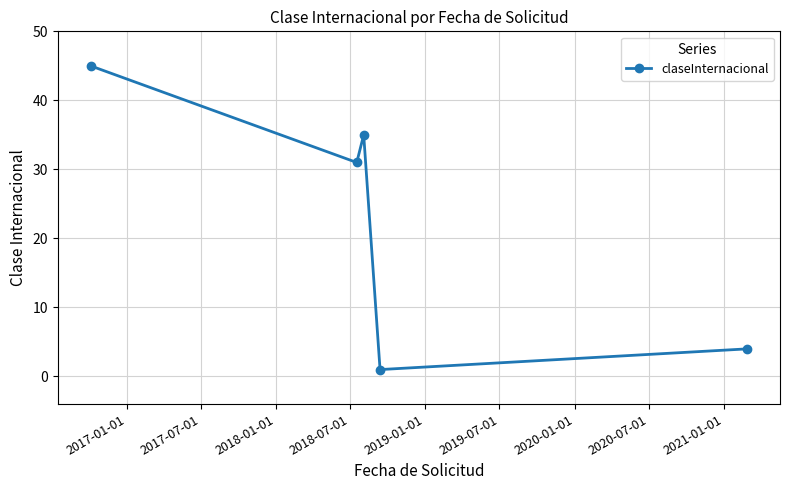

How many points are higher than both their immediate neighbors (excluding endpoints)?

1